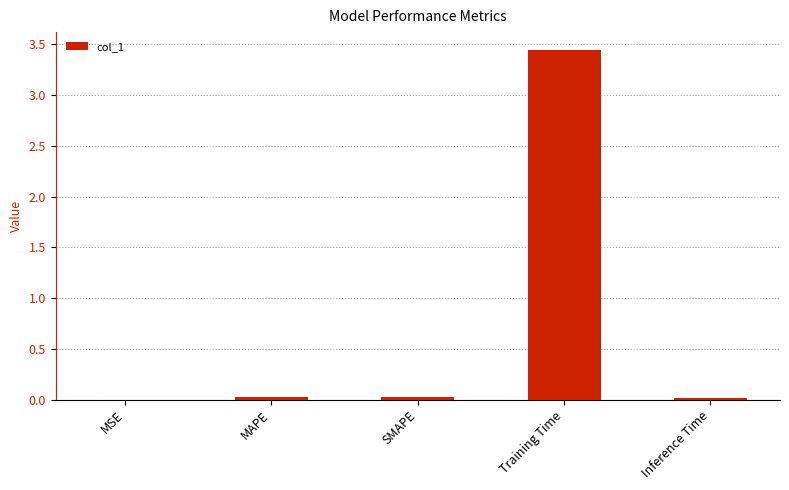

What is the sum of all values?

3.5